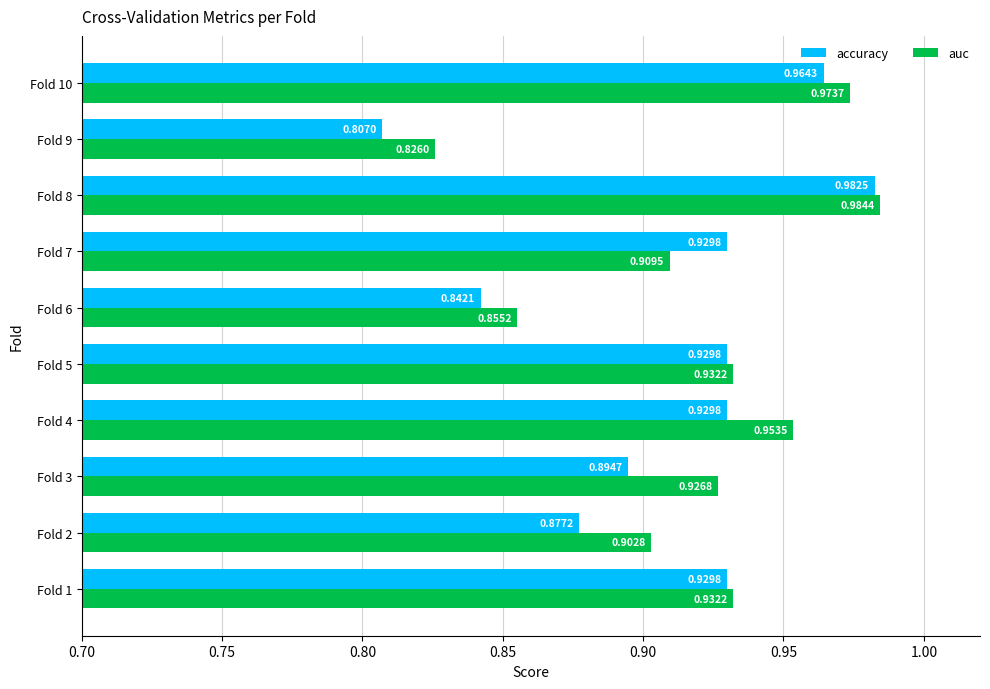

Rank the series at Fold 5 from lowest to highest value.

accuracy, auc